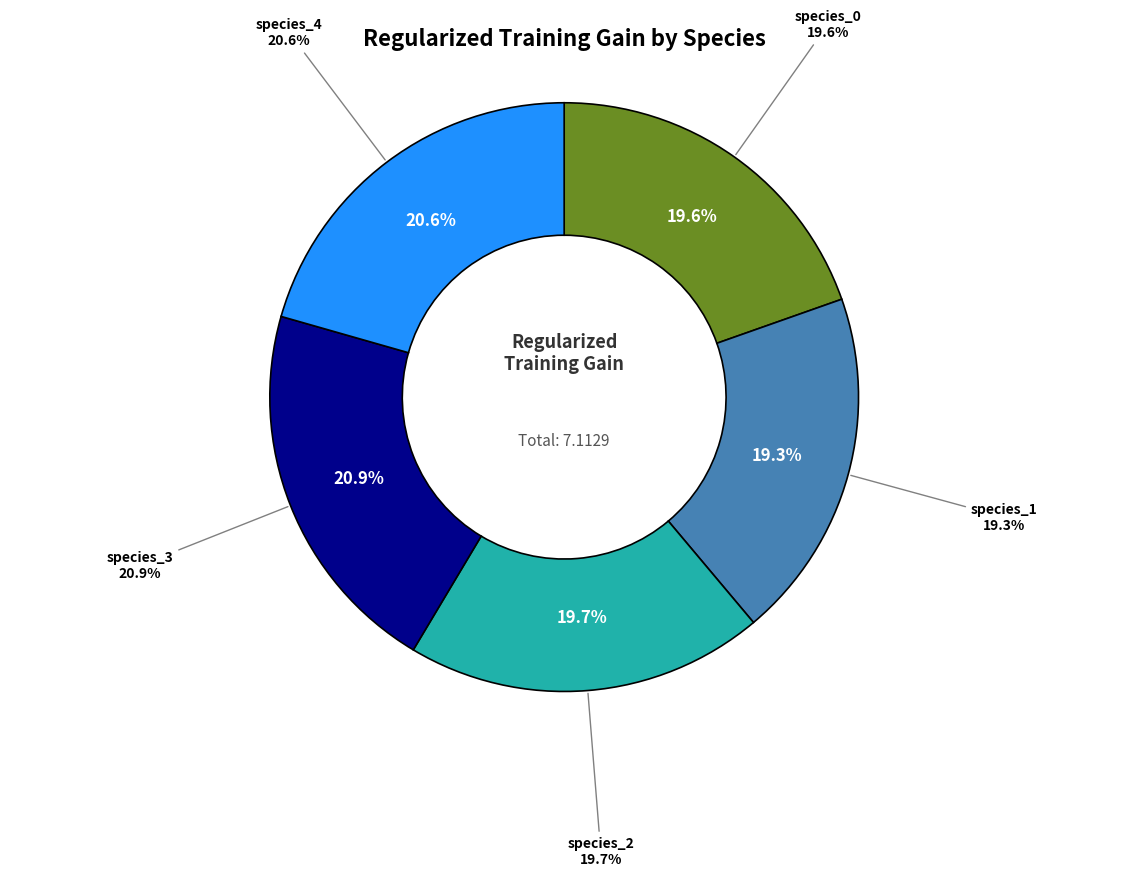

Between species_3 and species_4, which is larger?

species_3